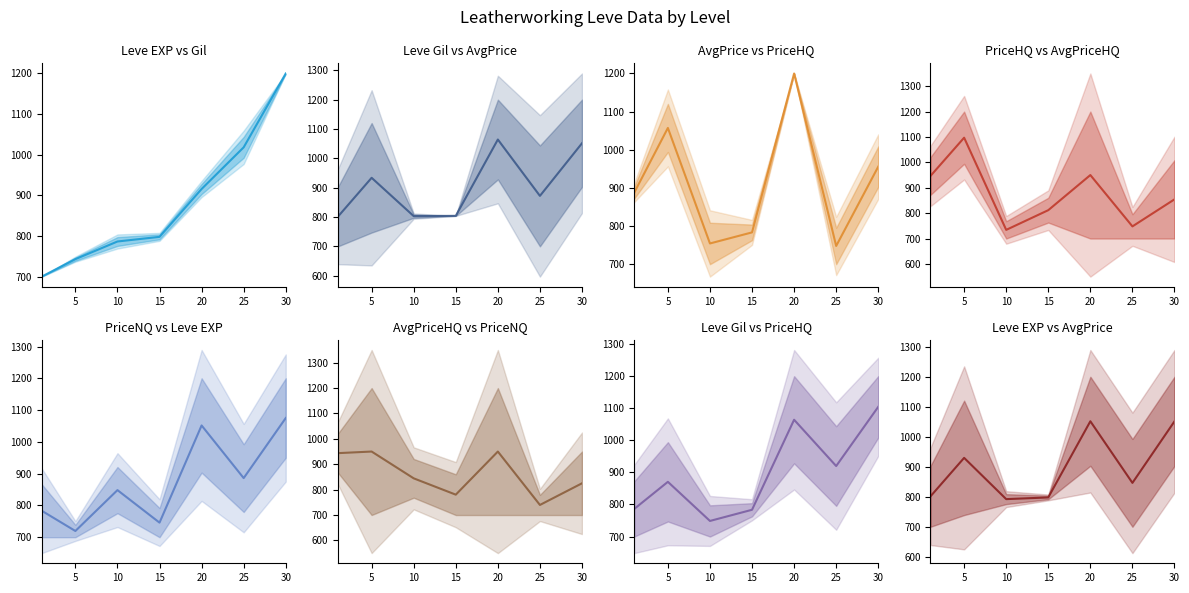

What is the difference between the maximum and second lowest values?

253.8